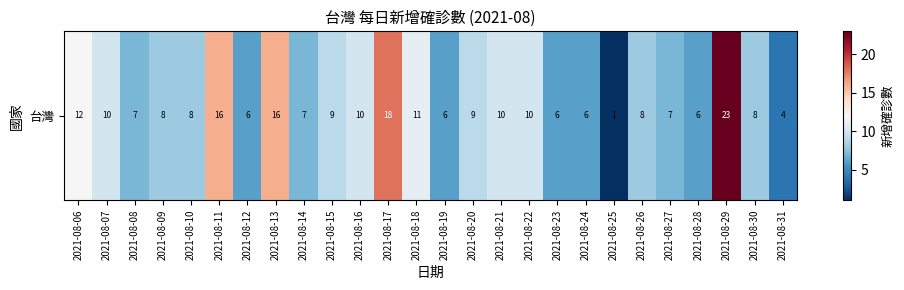

List the labels in order of value, largest first.

2021-08-29, 2021-08-17, 2021-08-11, 2021-08-13, 2021-08-06, 2021-08-18, 2021-08-07, 2021-08-16, 2021-08-21, 2021-08-22, 2021-08-15, 2021-08-20, 2021-08-09, 2021-08-10, 2021-08-26, 2021-08-30, 2021-08-08, 2021-08-14, 2021-08-27, 2021-08-12, 2021-08-19, 2021-08-23, 2021-08-24, 2021-08-28, 2021-08-31, 2021-08-25